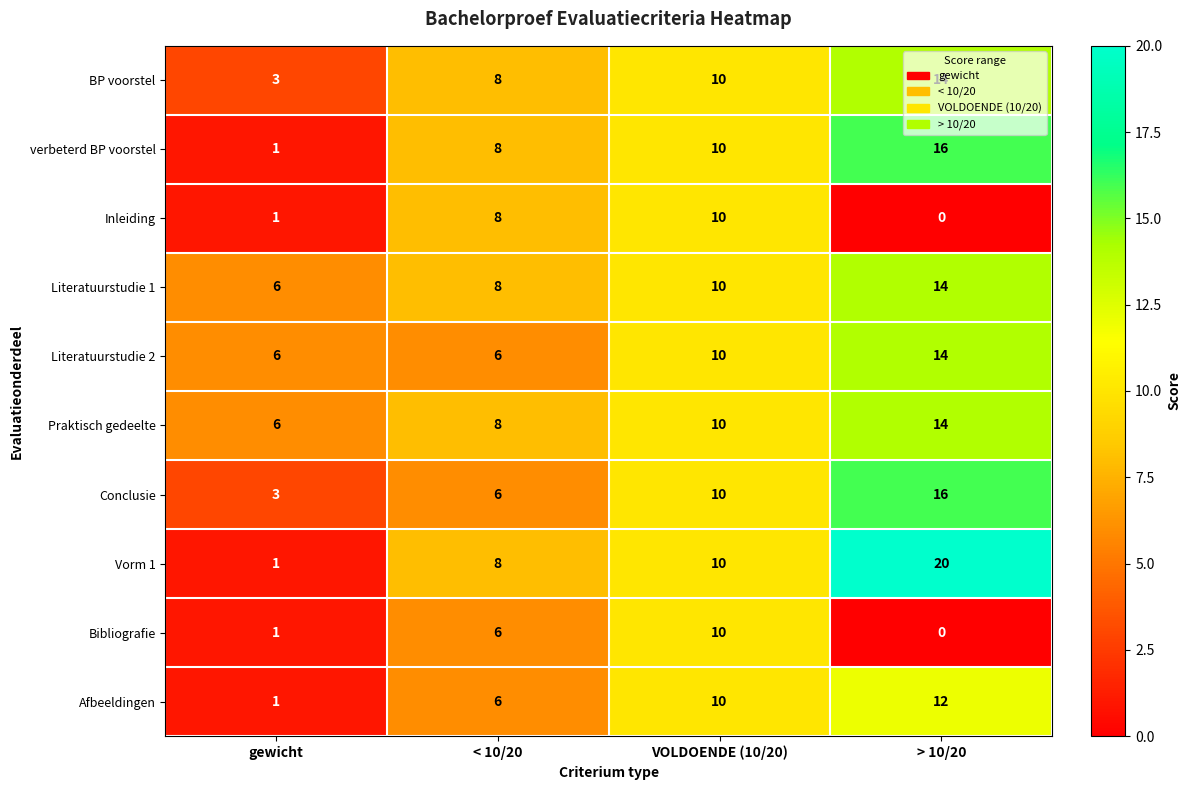

True or false: Vorm 1 has a value of 20 at > 10/20.

True